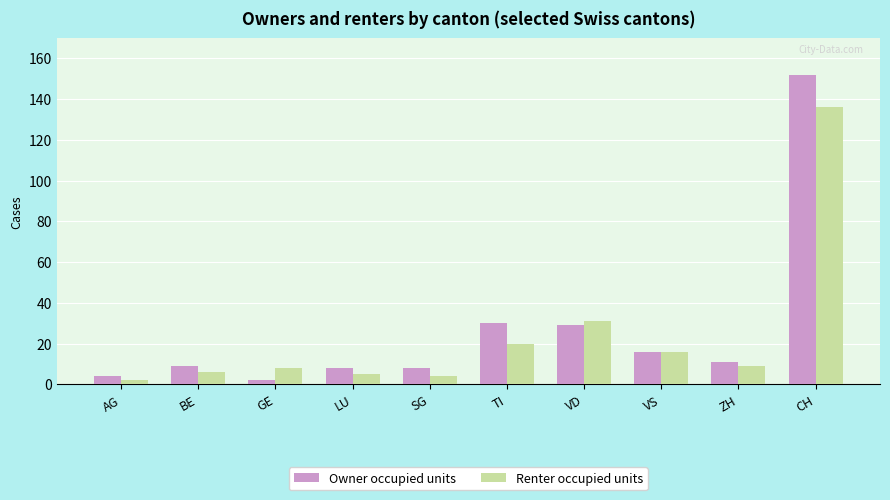

What is the maximum value shown in the chart?

152